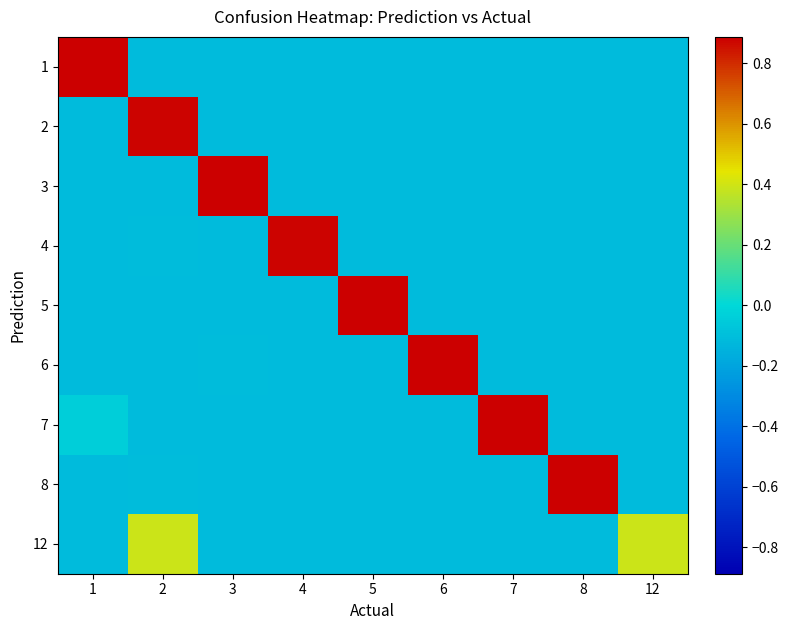

Which category has the highest value across all series?

6